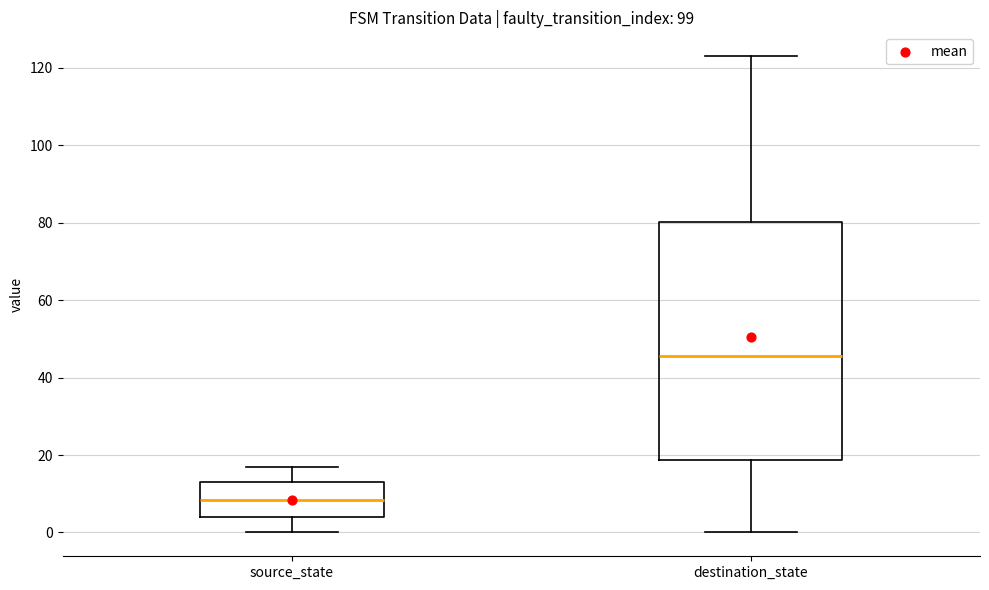

Comparing the boxes themselves (not the whiskers), which one is the tallest?

destination_state